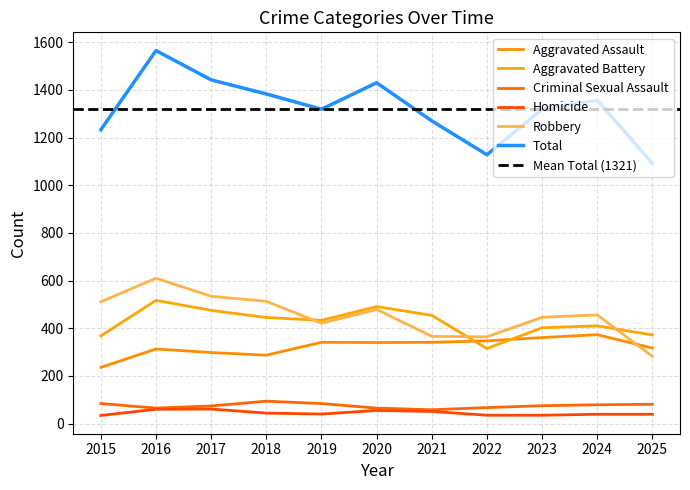

The value of Robbery at 2023 is 785. True or false?

False